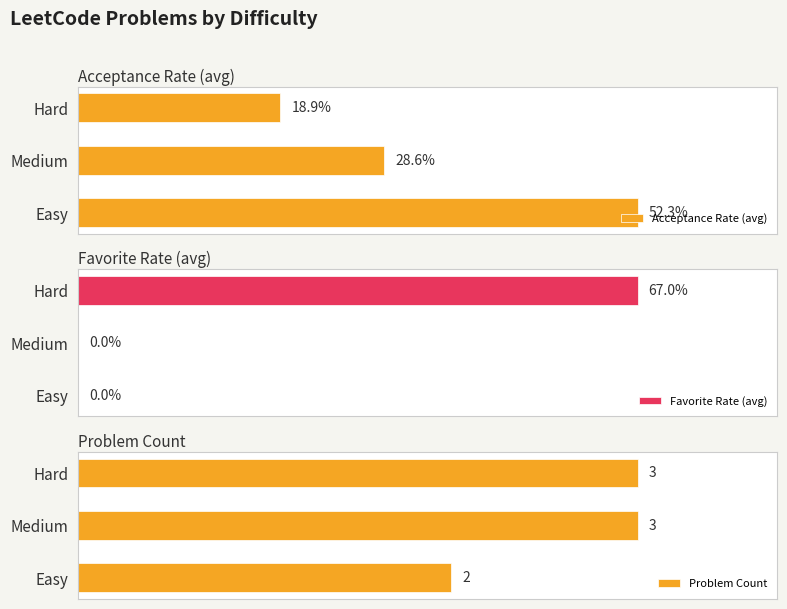

At which label is Problem Count closest to 2?

Easy